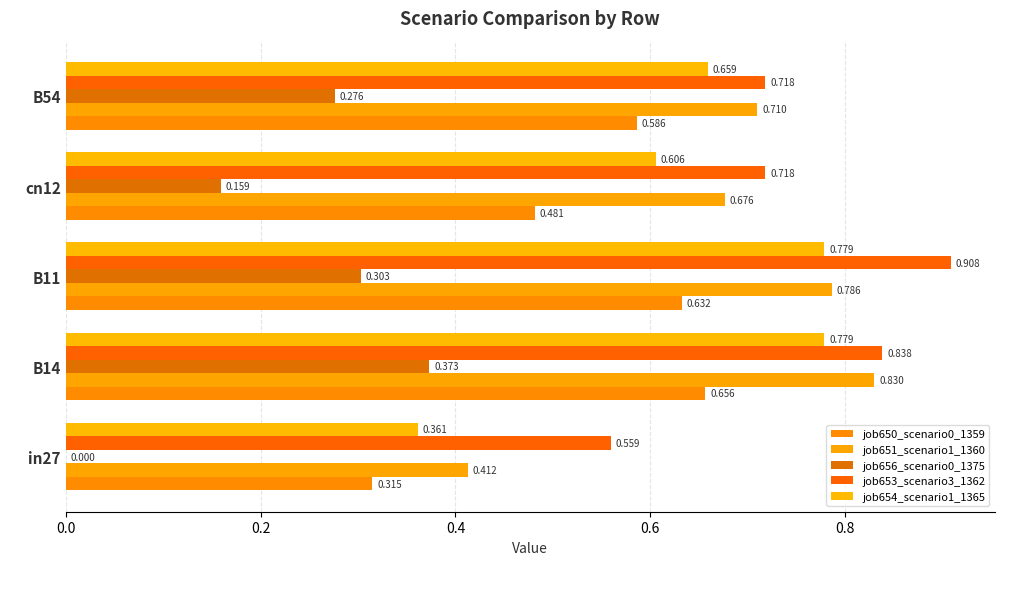

Which series has the largest range (max minus min)?

job654_scenario1_1365